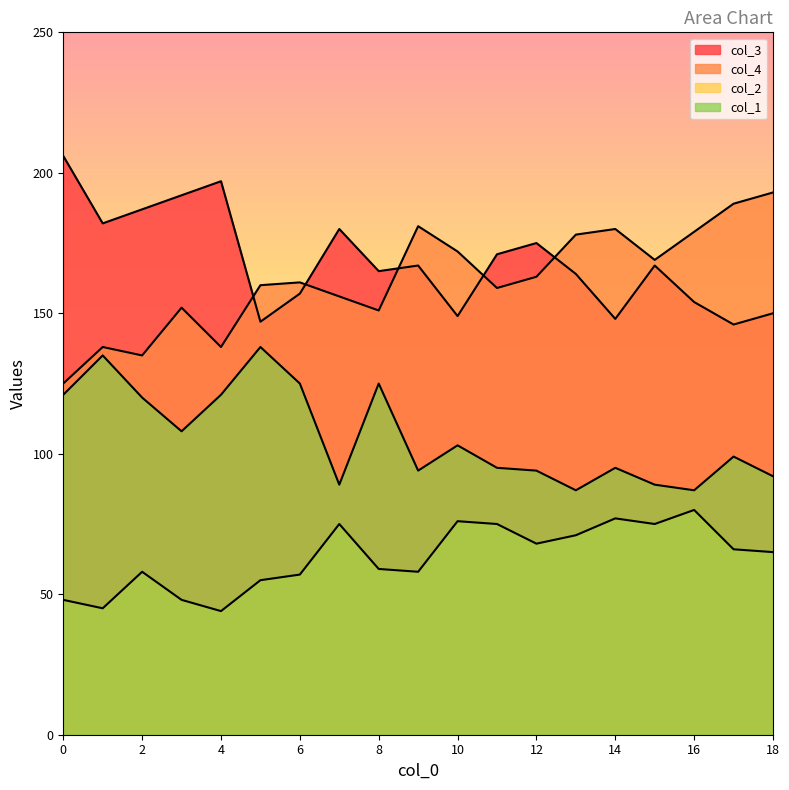

Reading left to right, transcribe all the data shown in this chart.

col_3: 206	182	187	192	197	147	157	180	165	167	149	171	175	164	148	167	154	146	150
col_4: 125	138	135	152	138	160	161	156	151	181	172	159	163	178	180	169	179	189	193
col_2: 48	45	58	48	44	55	57	75	59	58	76	75	68	71	77	75	80	66	65
col_1: 121	135	120	108	121	138	125	89	125	94	103	95	94	87	95	89	87	99	92